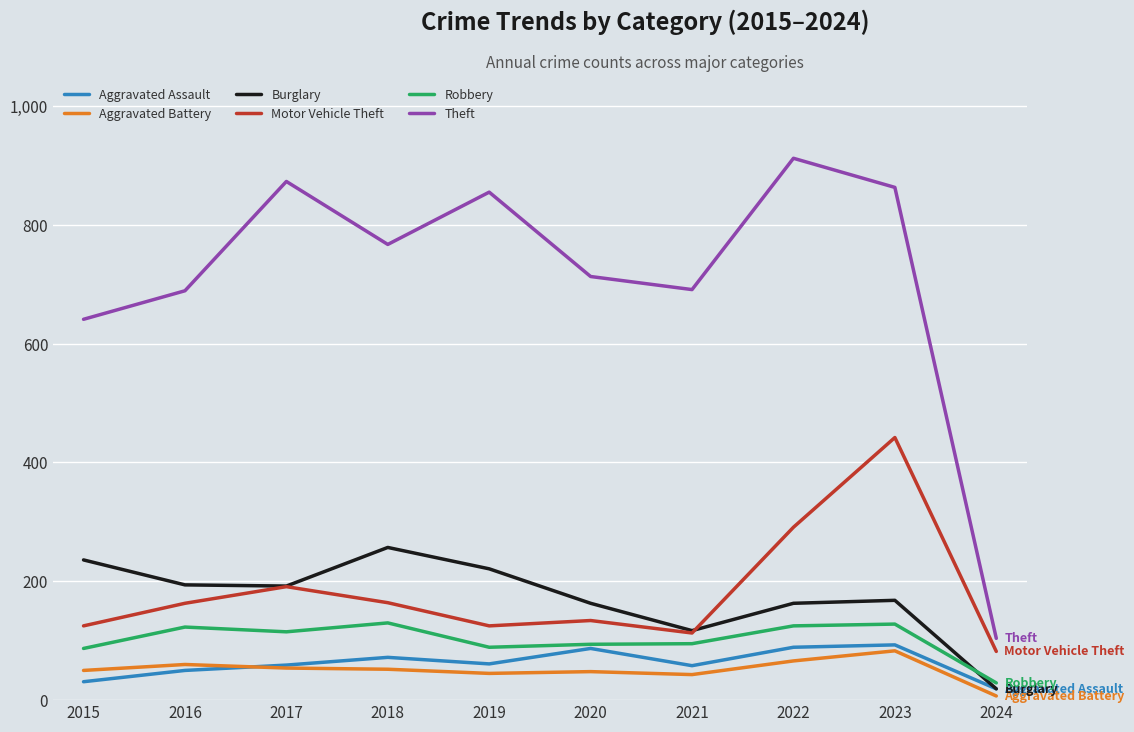

Which series has the widest spread of values?

Theft